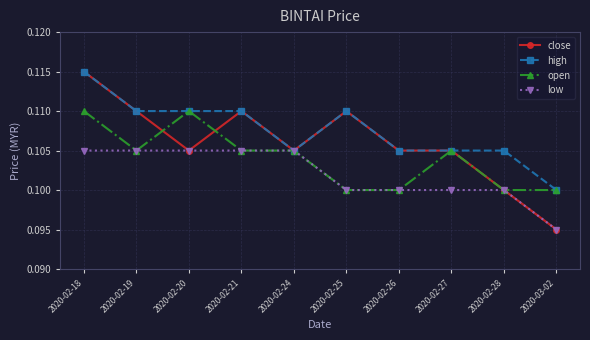

Which series has the largest range (max minus min)?

close